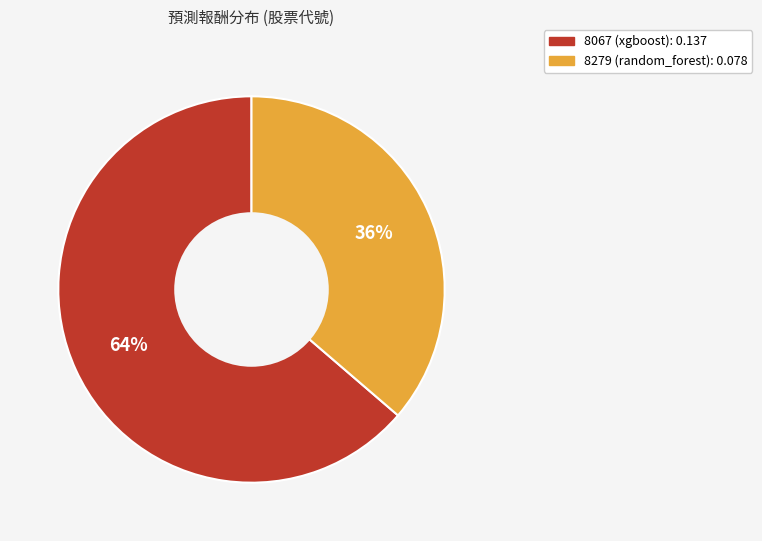

To the nearest percent, what is the combined percentage of 8279 and 8067?

100%